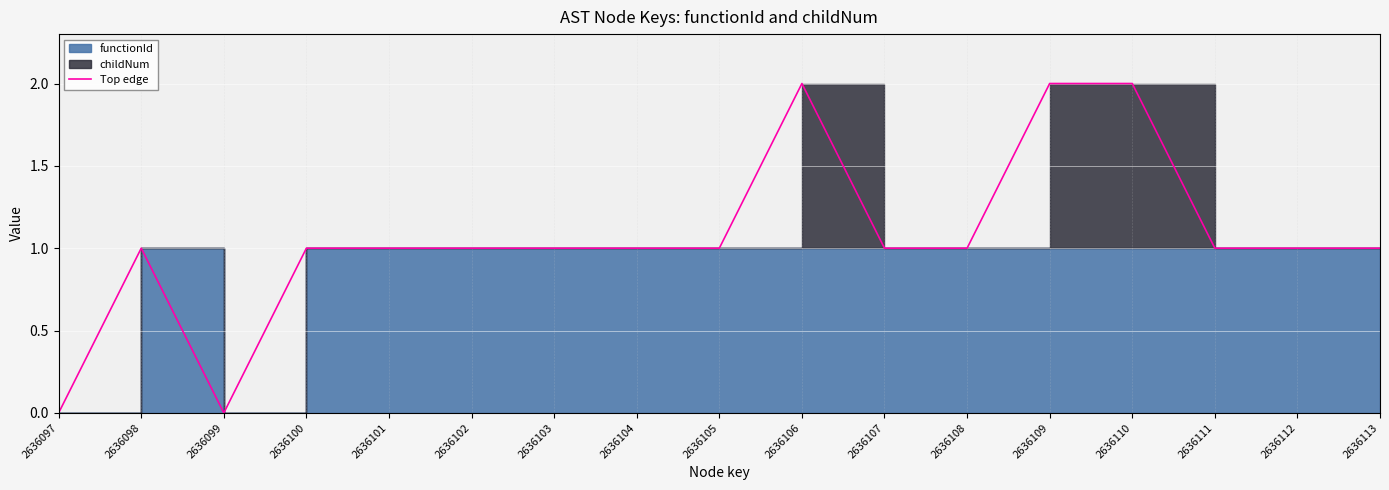

Rank the categories by value from highest to lowest.

2636106, 2636109, 2636110, 2636098, 2636100, 2636101, 2636102, 2636103, 2636104, 2636105, 2636107, 2636108, 2636111, 2636112, 2636113, 2636097, 2636099